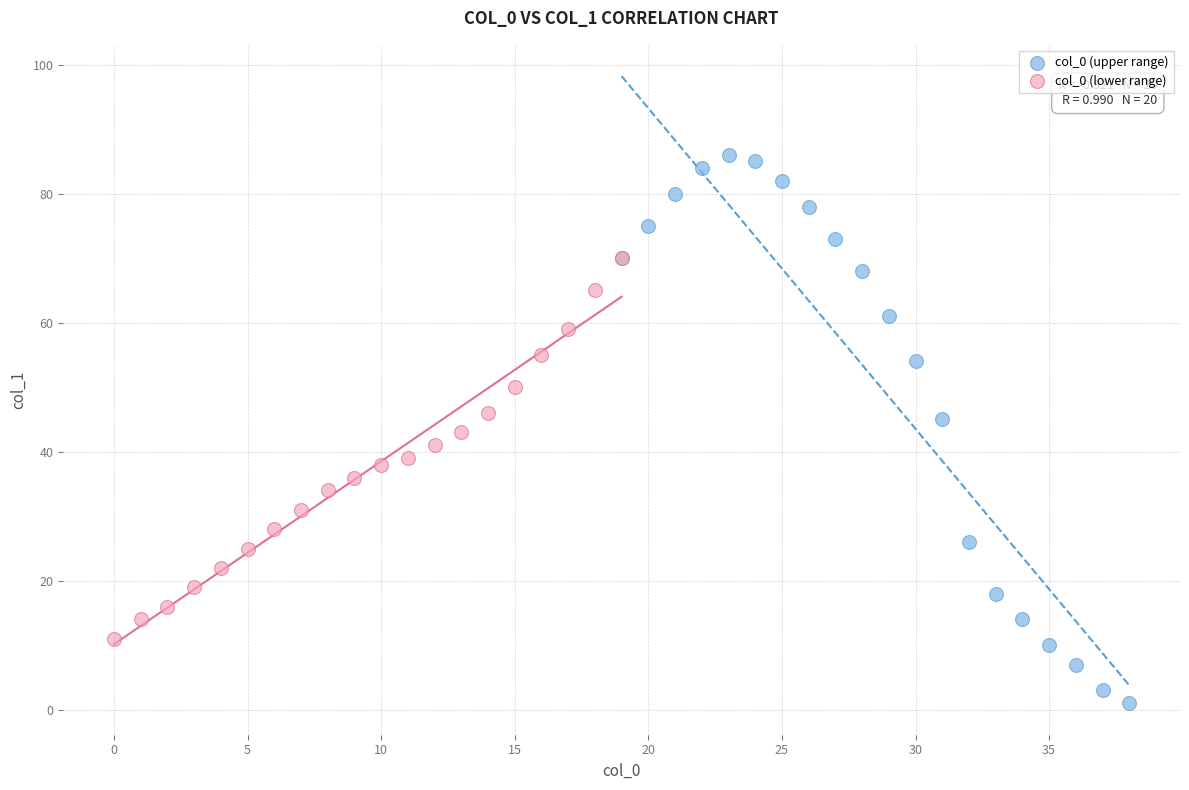

Which series contains the highest Y value?

col_0 (upper range)